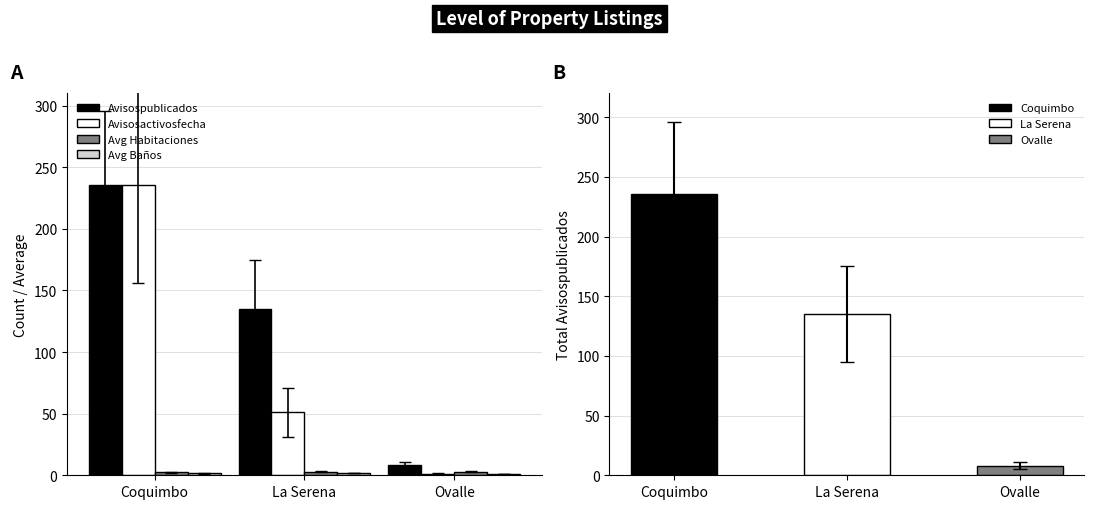

How many bars are there in each group?

4